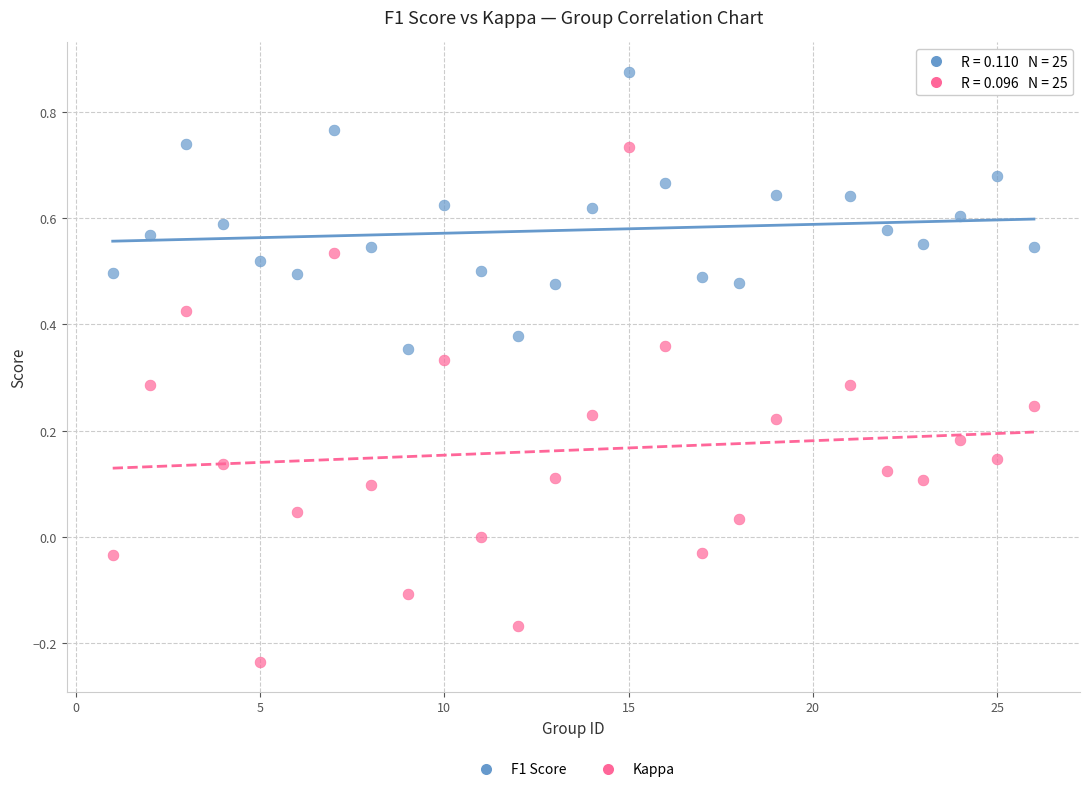

Which series contains the lowest Y value?

Kappa